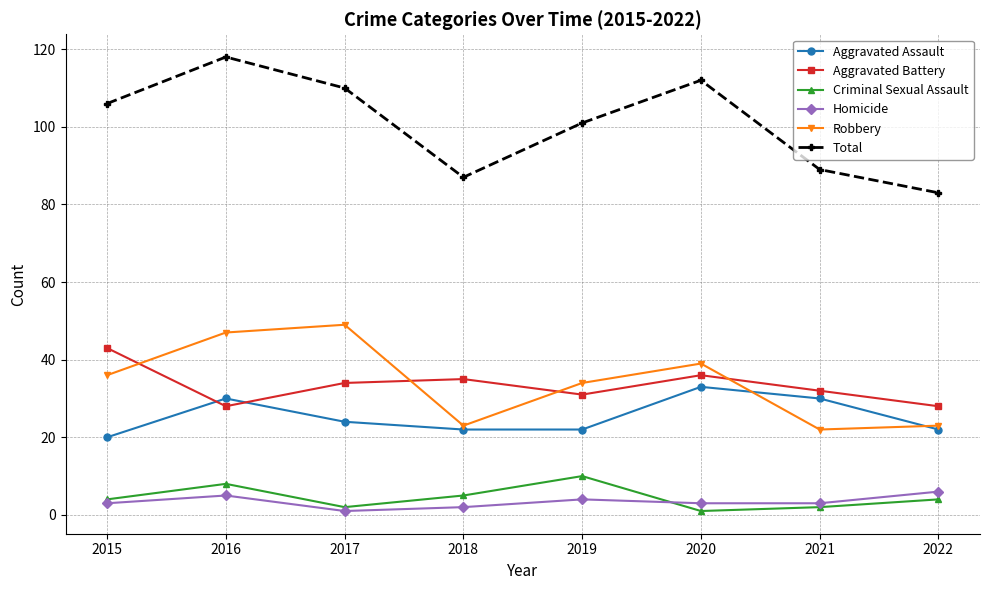

Is this an area chart (filled region under the line)?

No